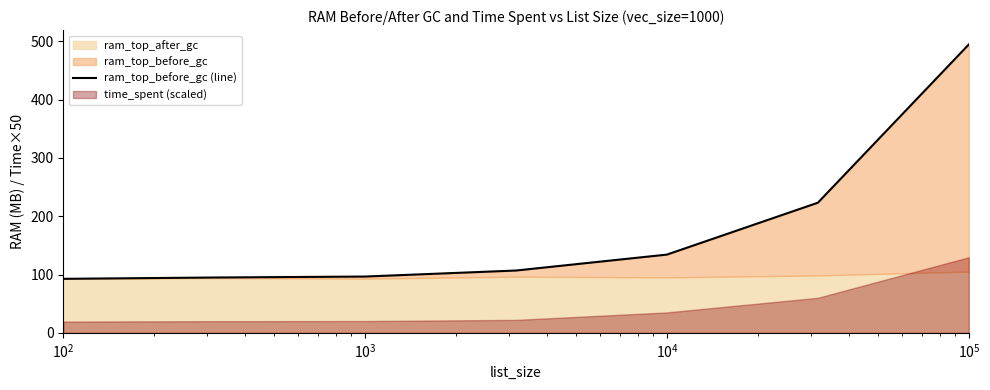

At which category does the chart reach its peak across all series?

6